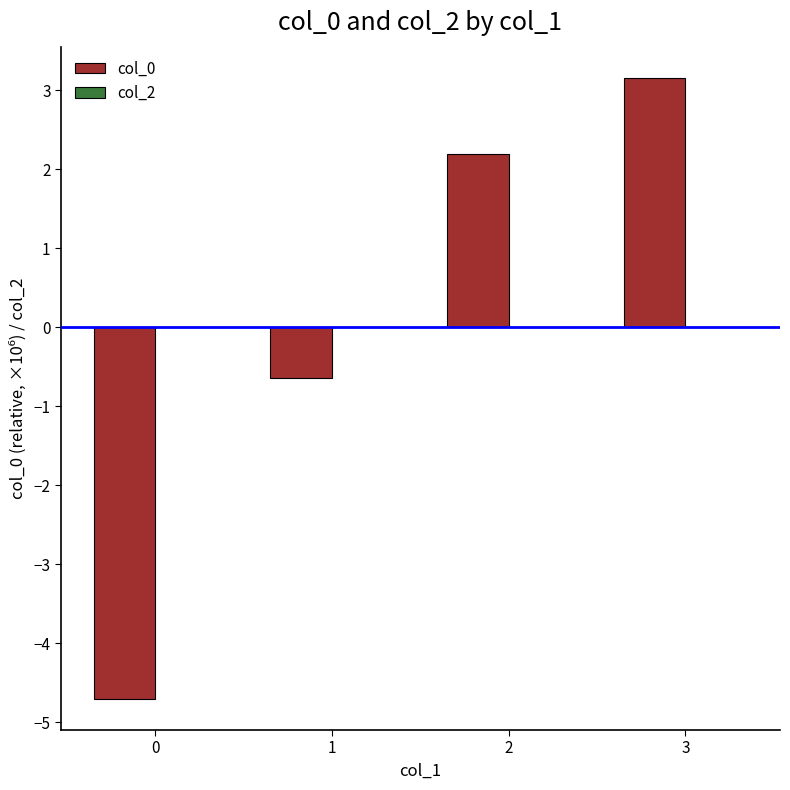

What is the value of the 2nd bar from the left?

-0.6